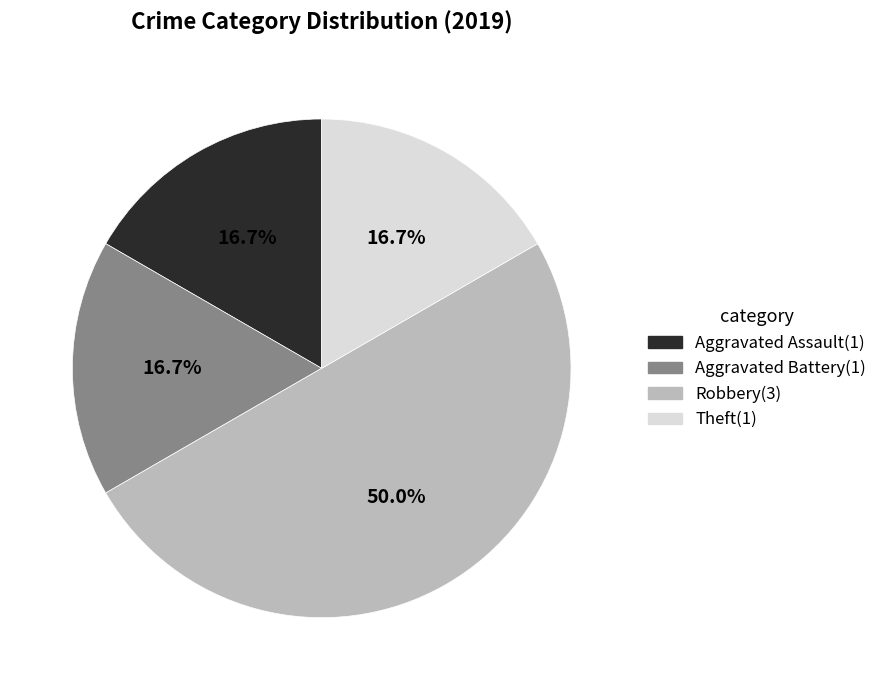

How many segments does this pie chart have?

4